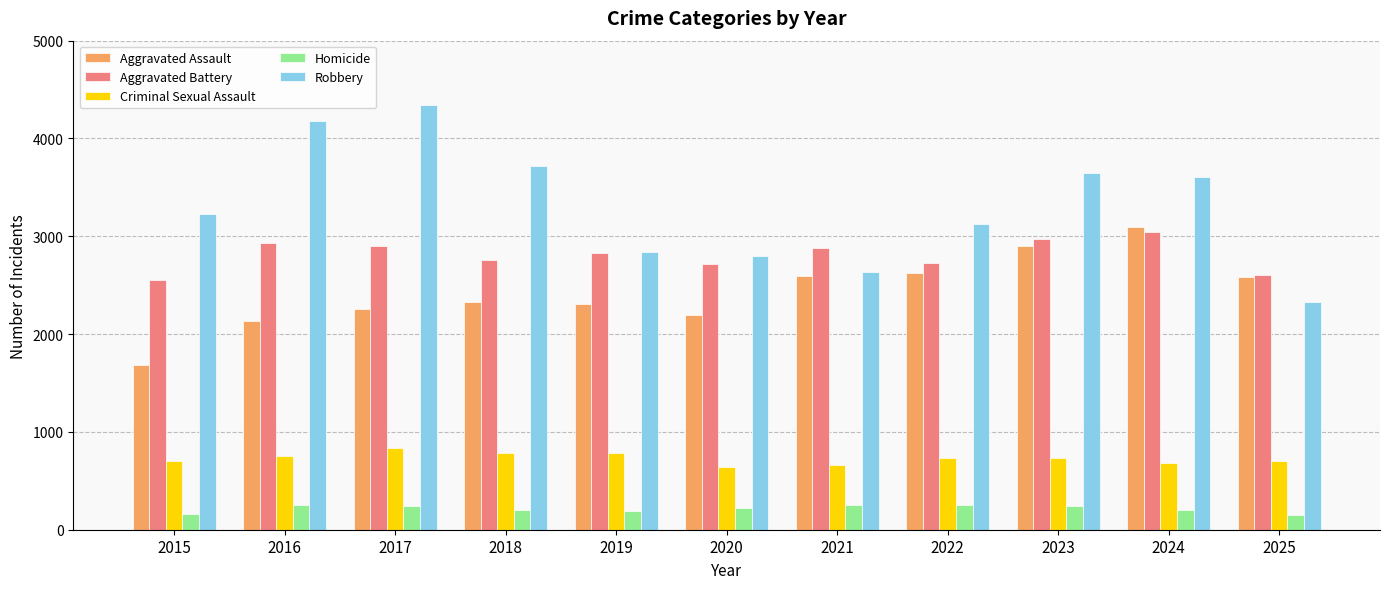

What is the value of the Aggravated Battery bar at the 9th from the left?

2972